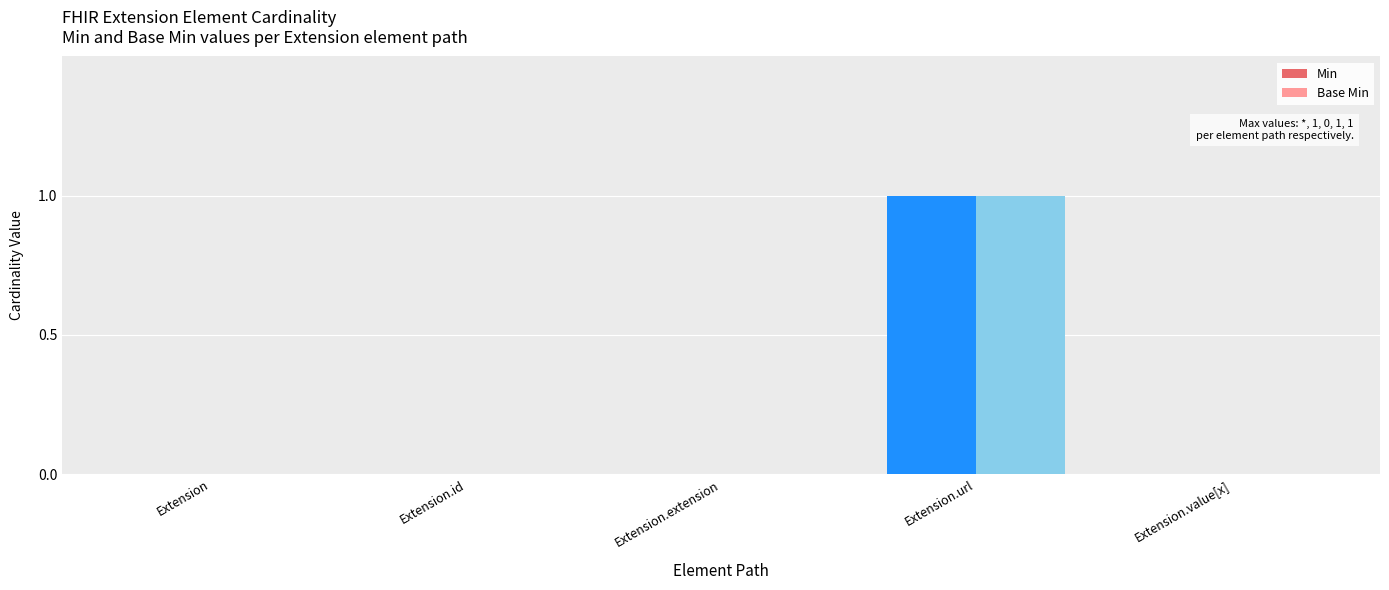

How many distinct data groups are displayed?

2